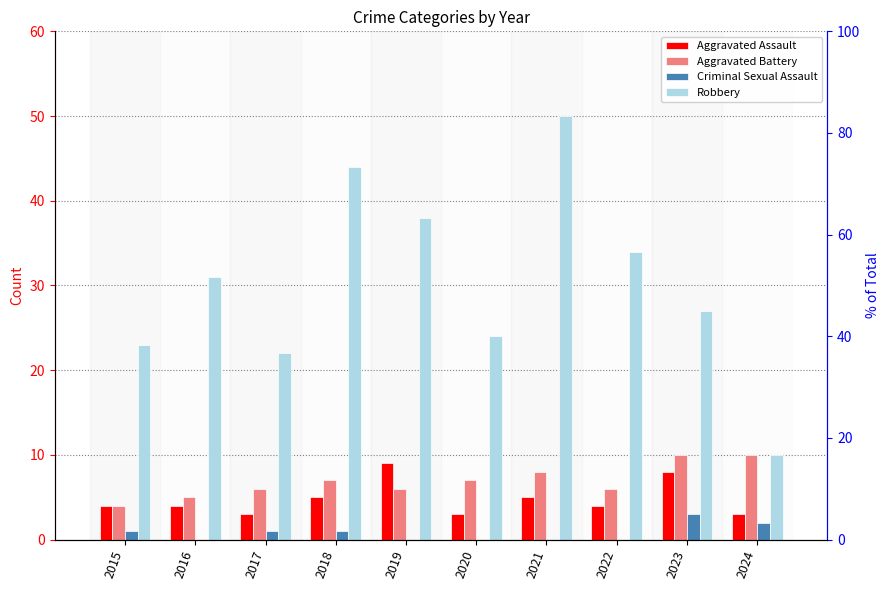

Where does the Robbery series first go above 31?

2018